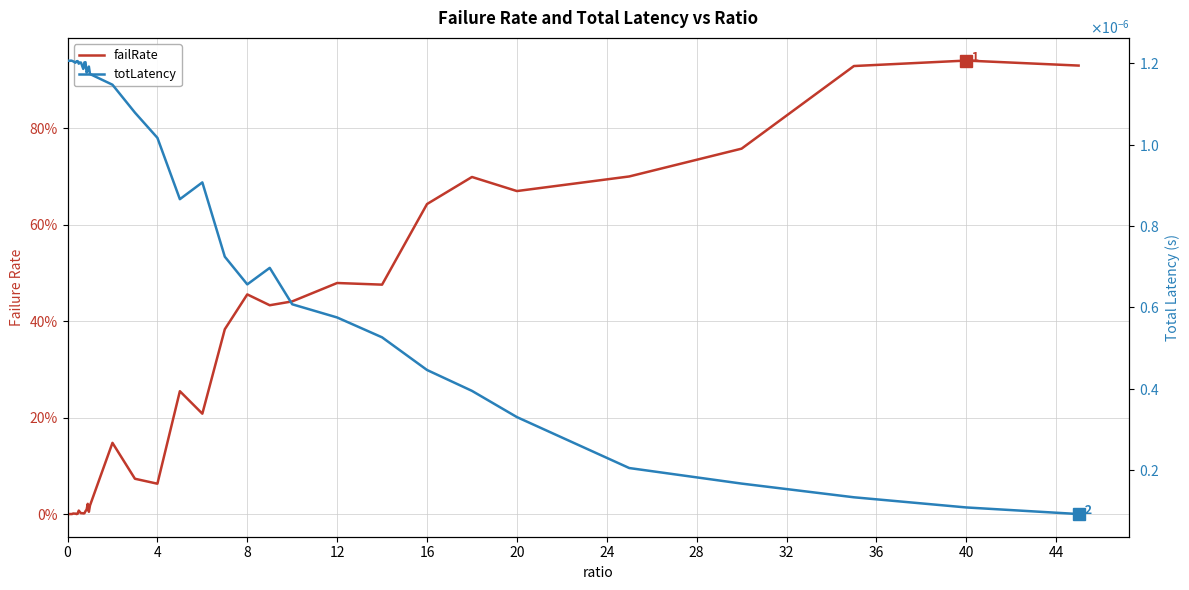

True or false: totLatency has more than 0 points higher than both neighbors.

True